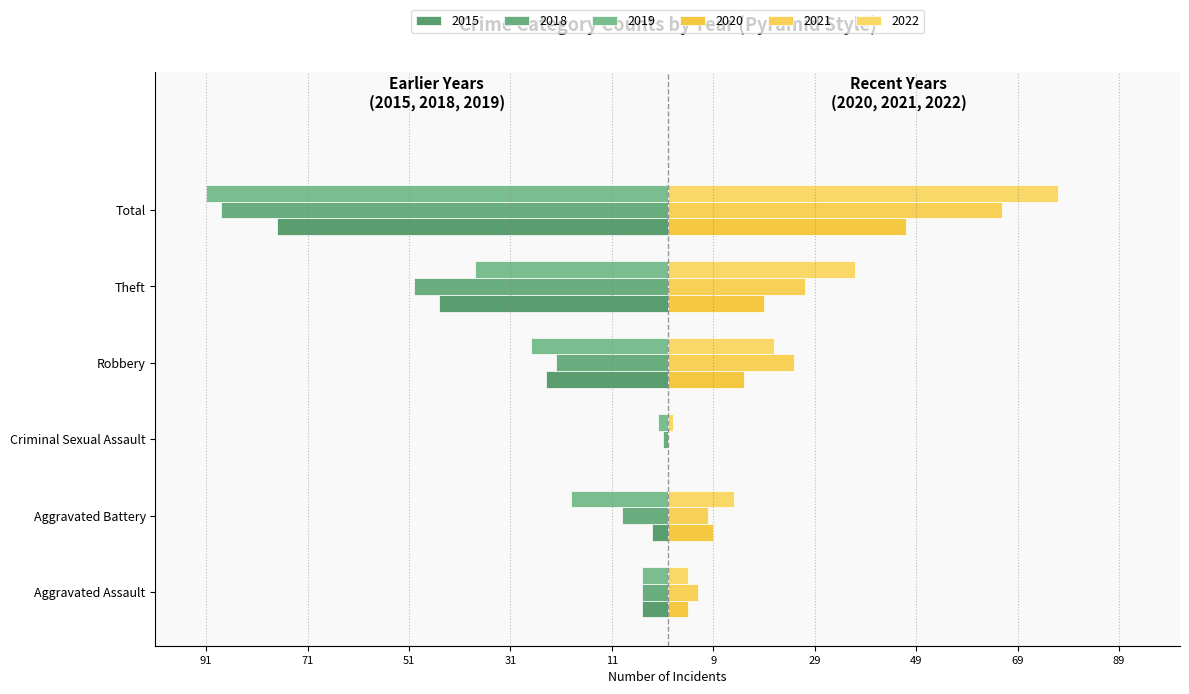

What is the difference between the maximum and minimum values in the 2018 series?

87